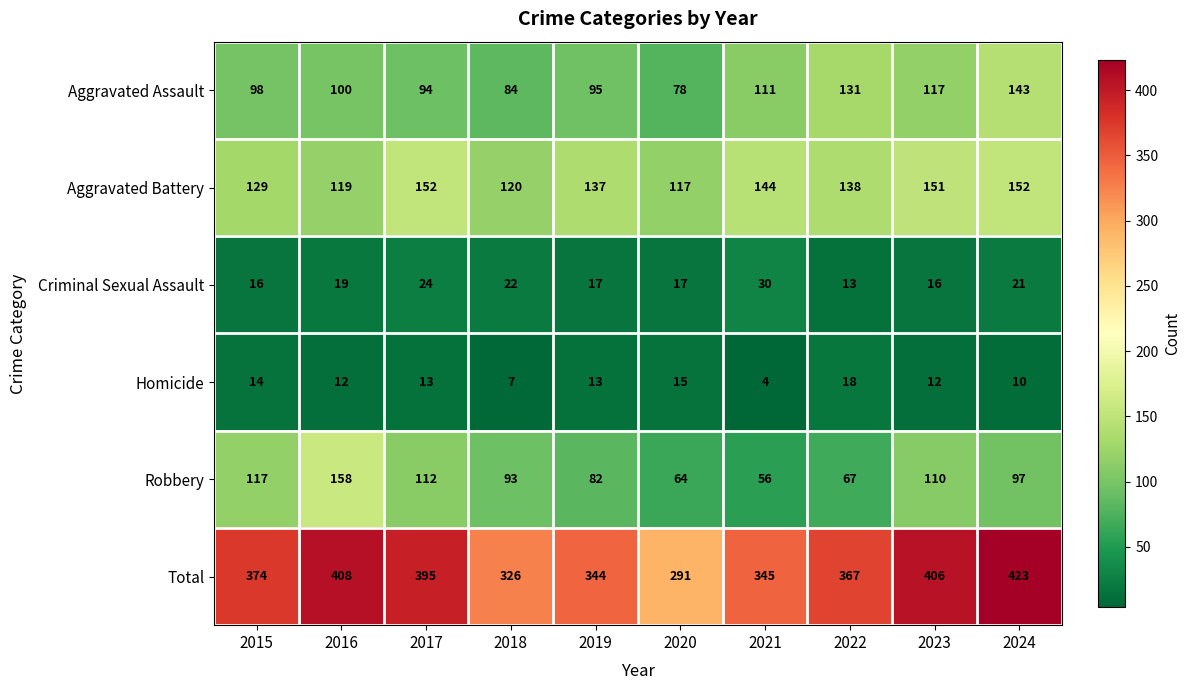

Which series has the widest spread of values?

Total